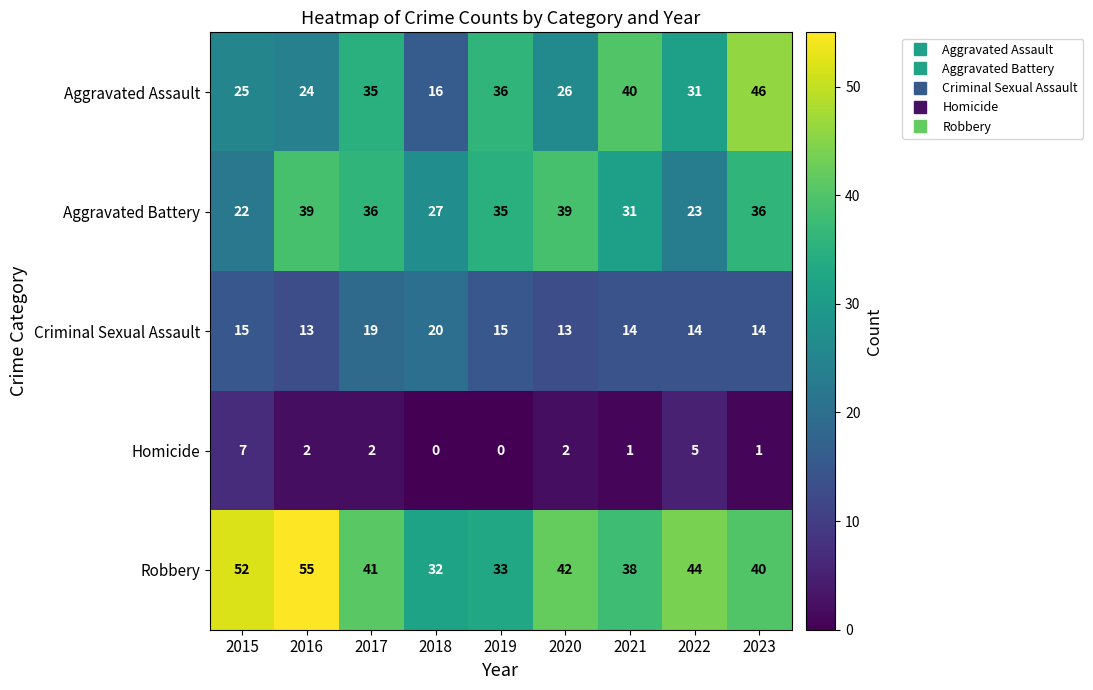

What is the sum of the Homicide values at 2020 and 2016?

4